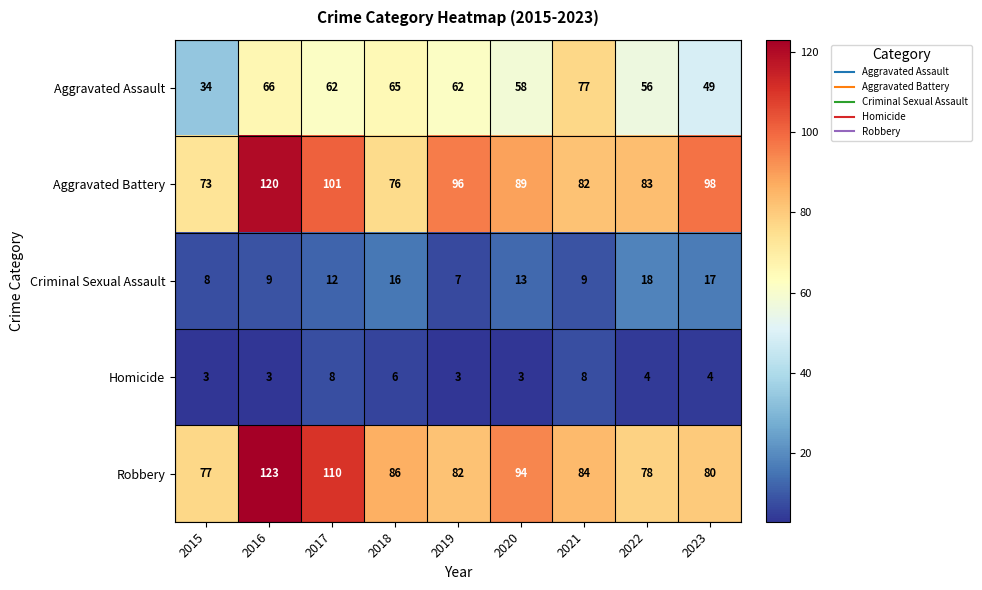

What is the total value across all series at 2017?

293